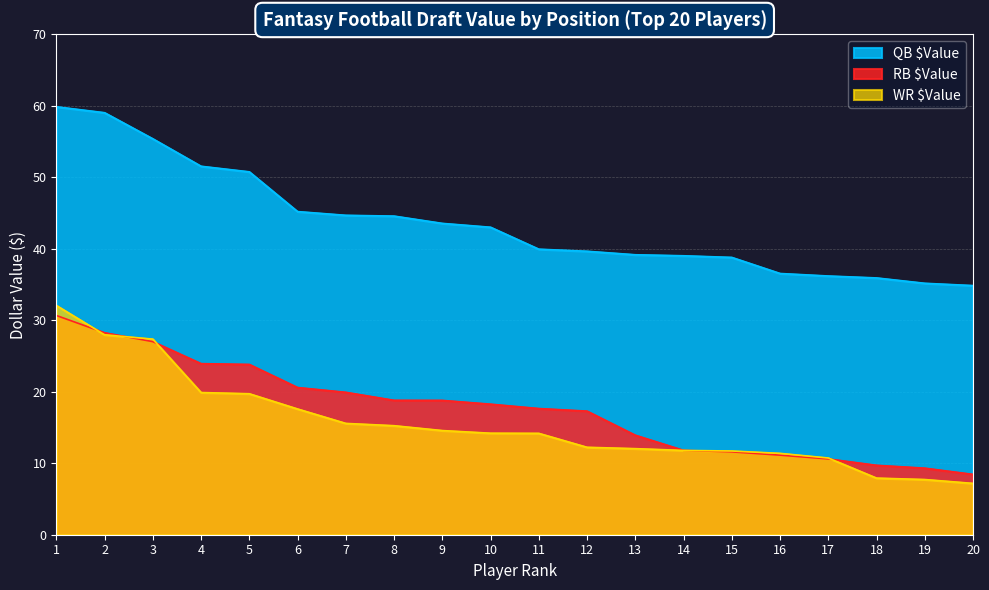

Which series has the widest spread of values?

QB $Value